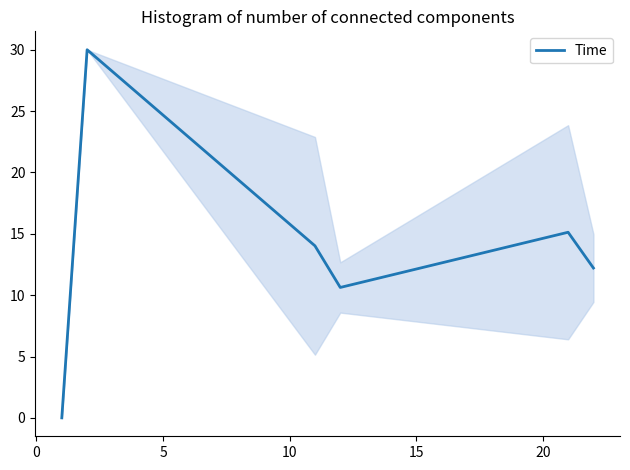

What is the average value?

13.7